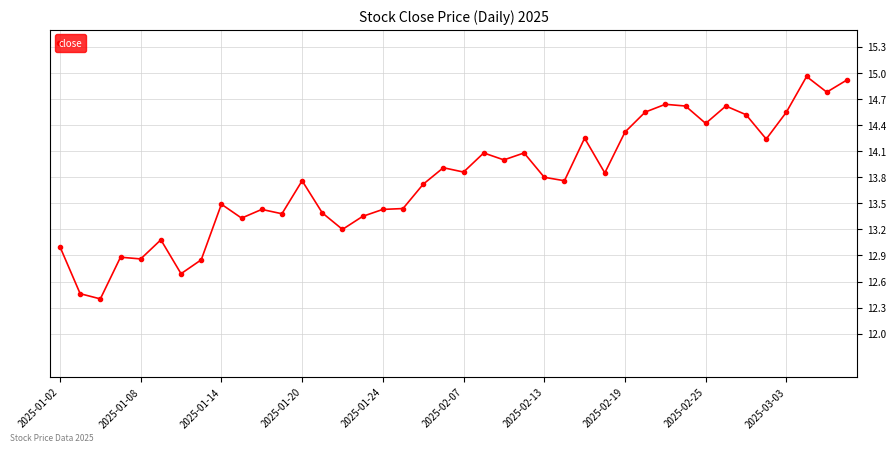

What is the smallest value displayed?

12.4